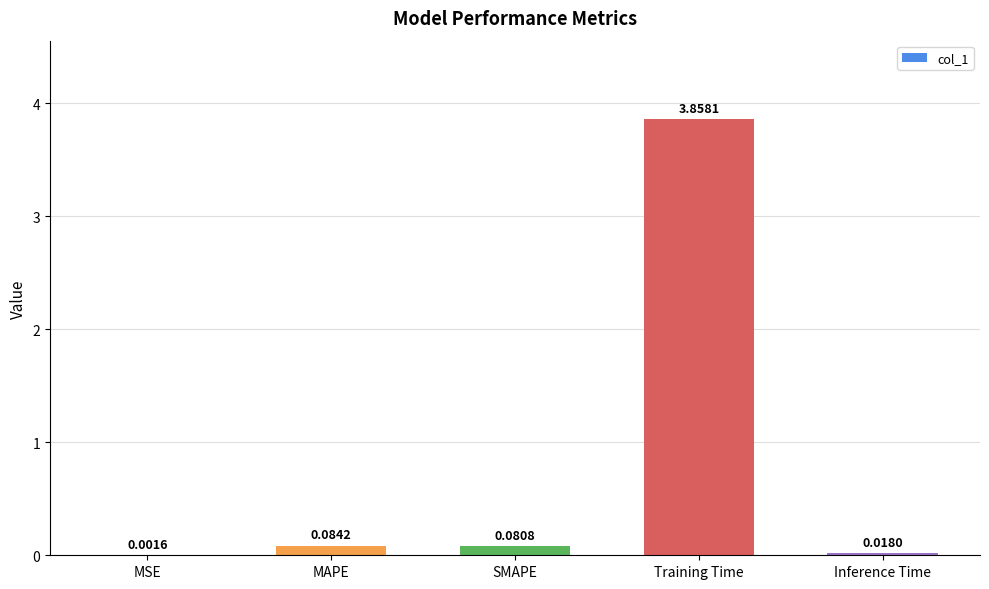

Between Inference Time and MSE, which is larger?

Inference Time